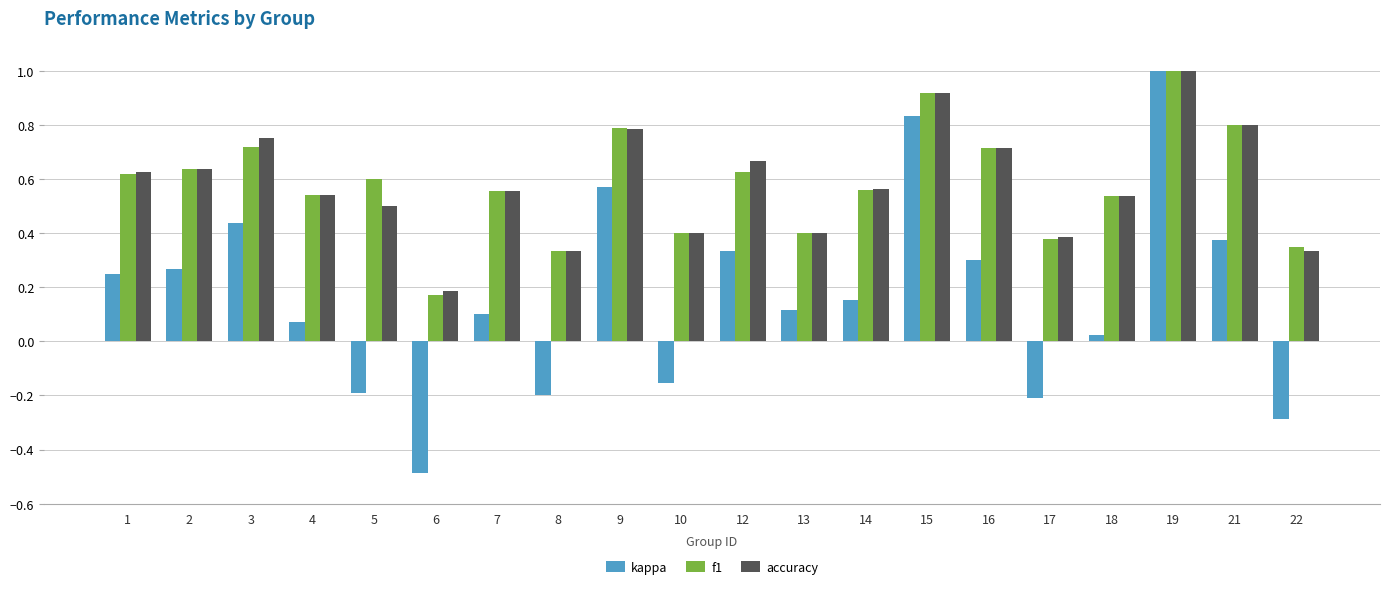

What is the difference between the maximum and minimum values in the kappa series?

1.5